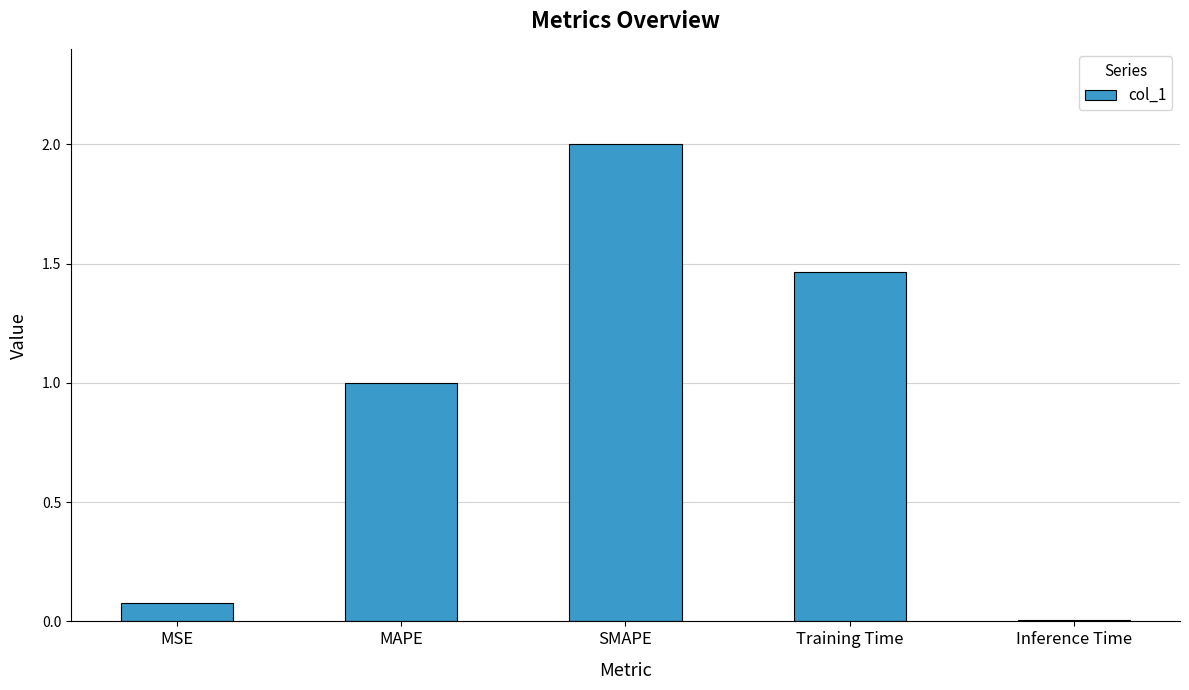

Is it true that the value at MAPE is 1.6?

False